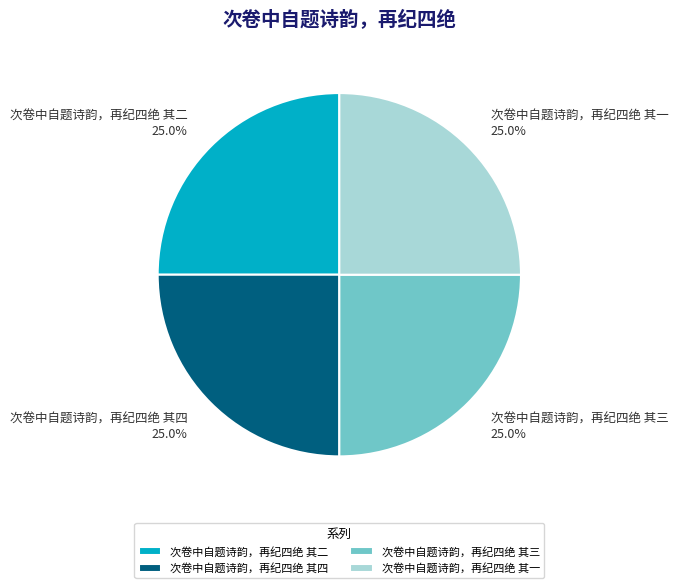

What portion of the pie excludes 次卷中自题诗韵，再纪四绝 其四?

75.0%